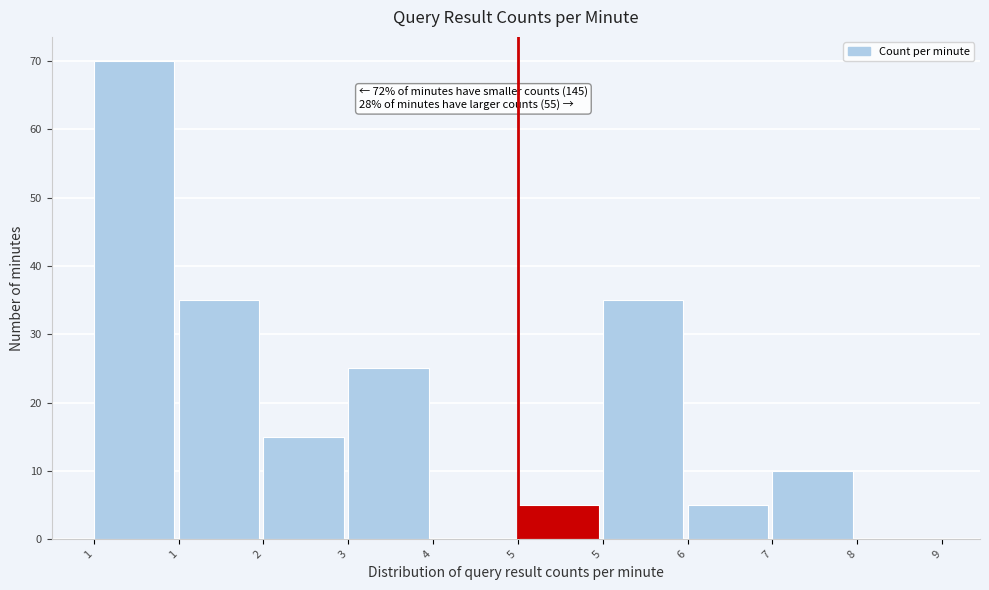

Are the bars horizontal?

No